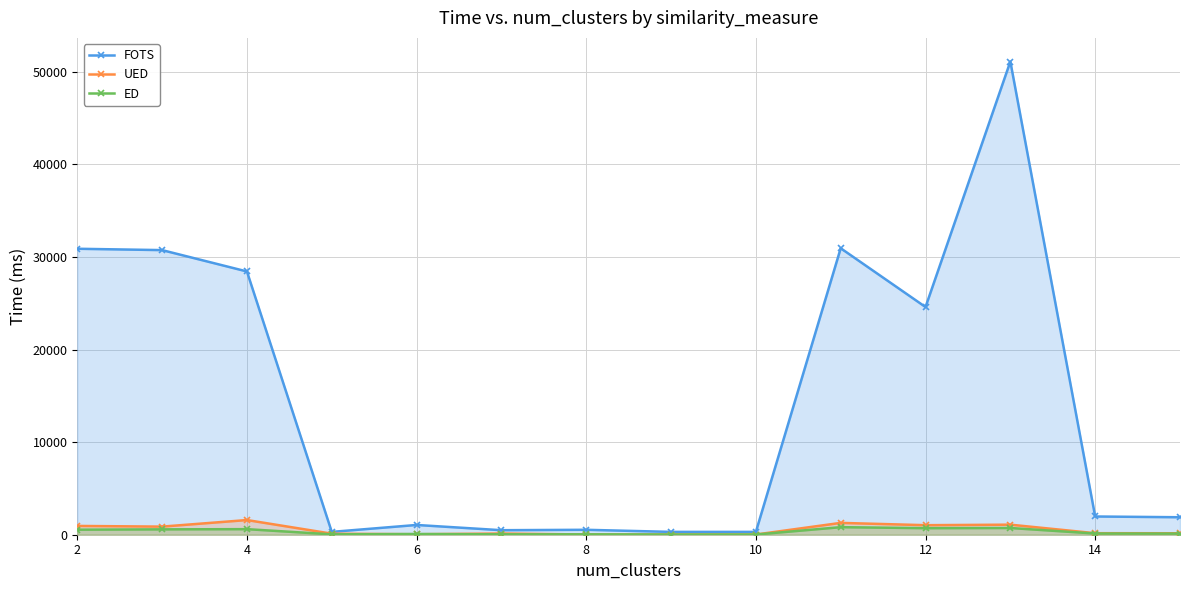

True or false: UED and FOTS intersect in this chart.

False